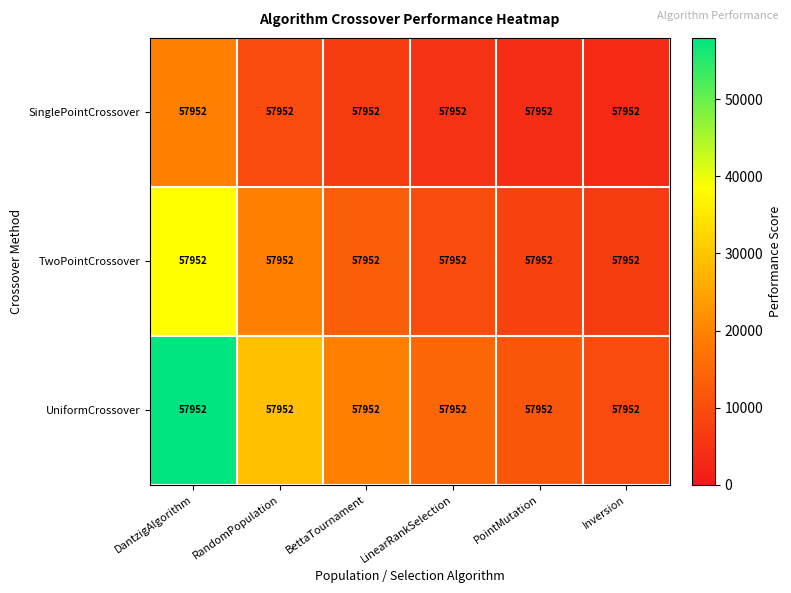

Which series has the largest total across all categories?

UniformCrossover